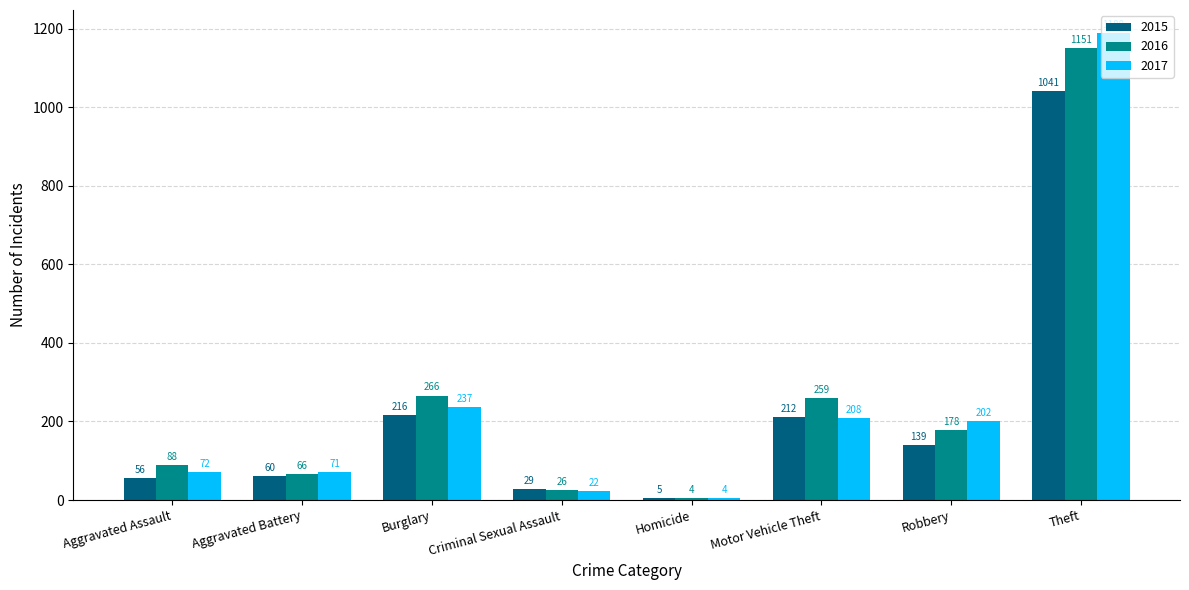

At which category is the sum across all series the highest?

Theft